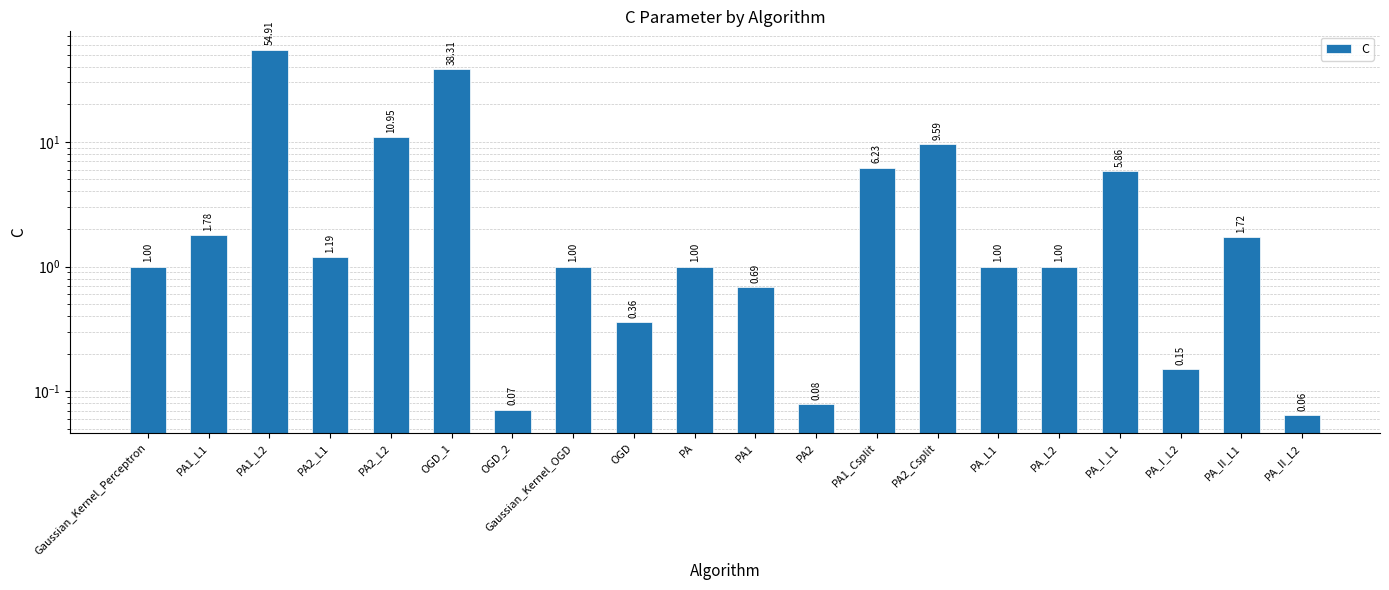

What is the sum of the values at PA_I_L1 and PA_I_L2?

6.0